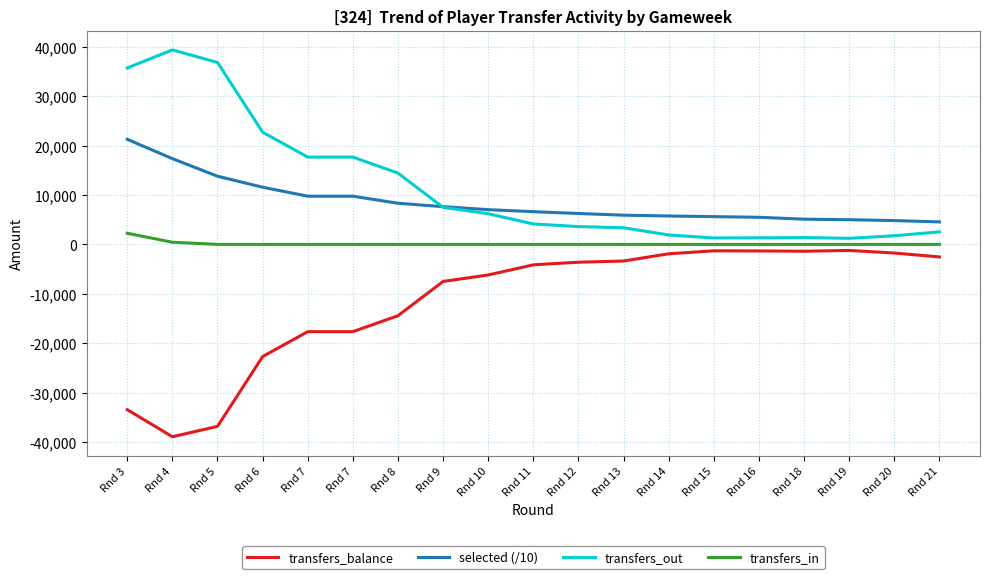

True or false: transfers_in and transfers_out cross at least once.

False